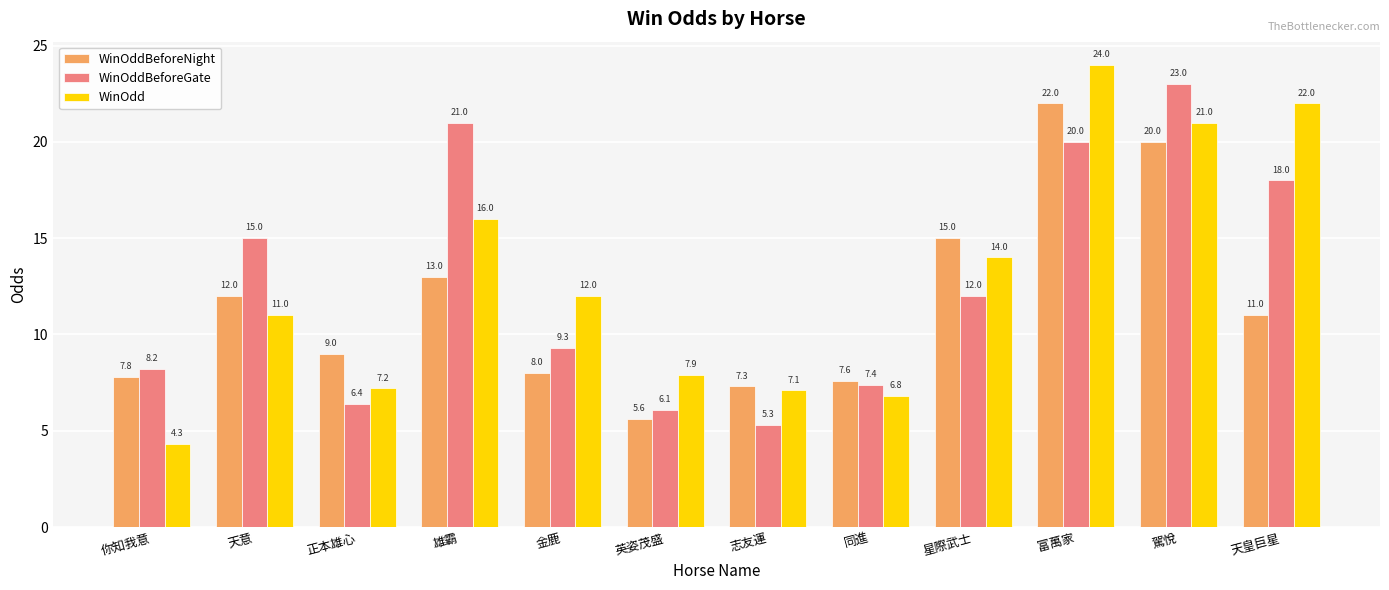

What is the difference between the highest and lowest values at 駕悅?

3.0